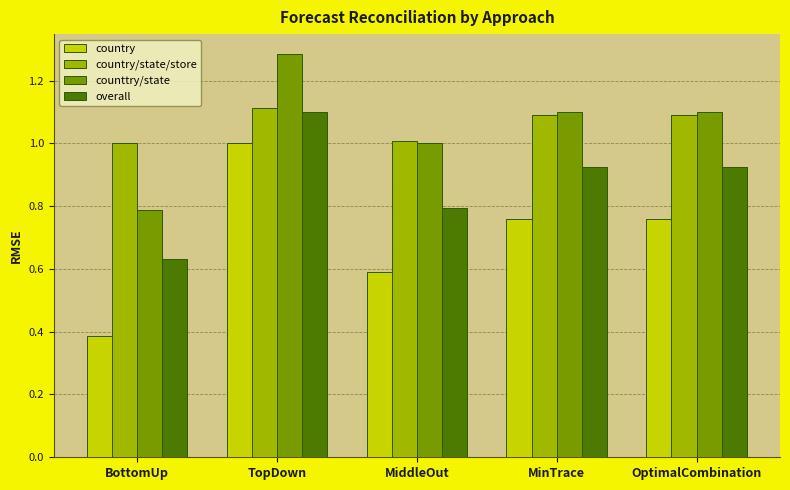

Count the overall values in the range 0 to 1.

4